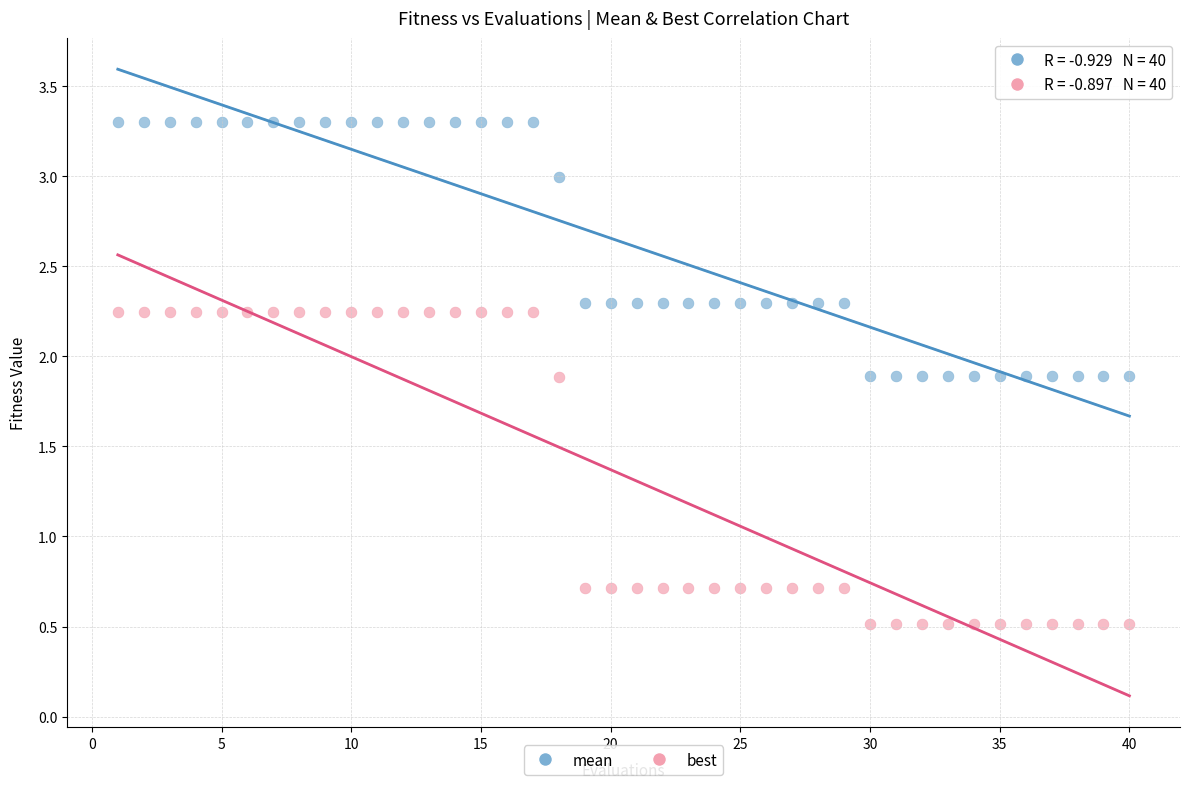

Which series contains the lowest Y value?

best